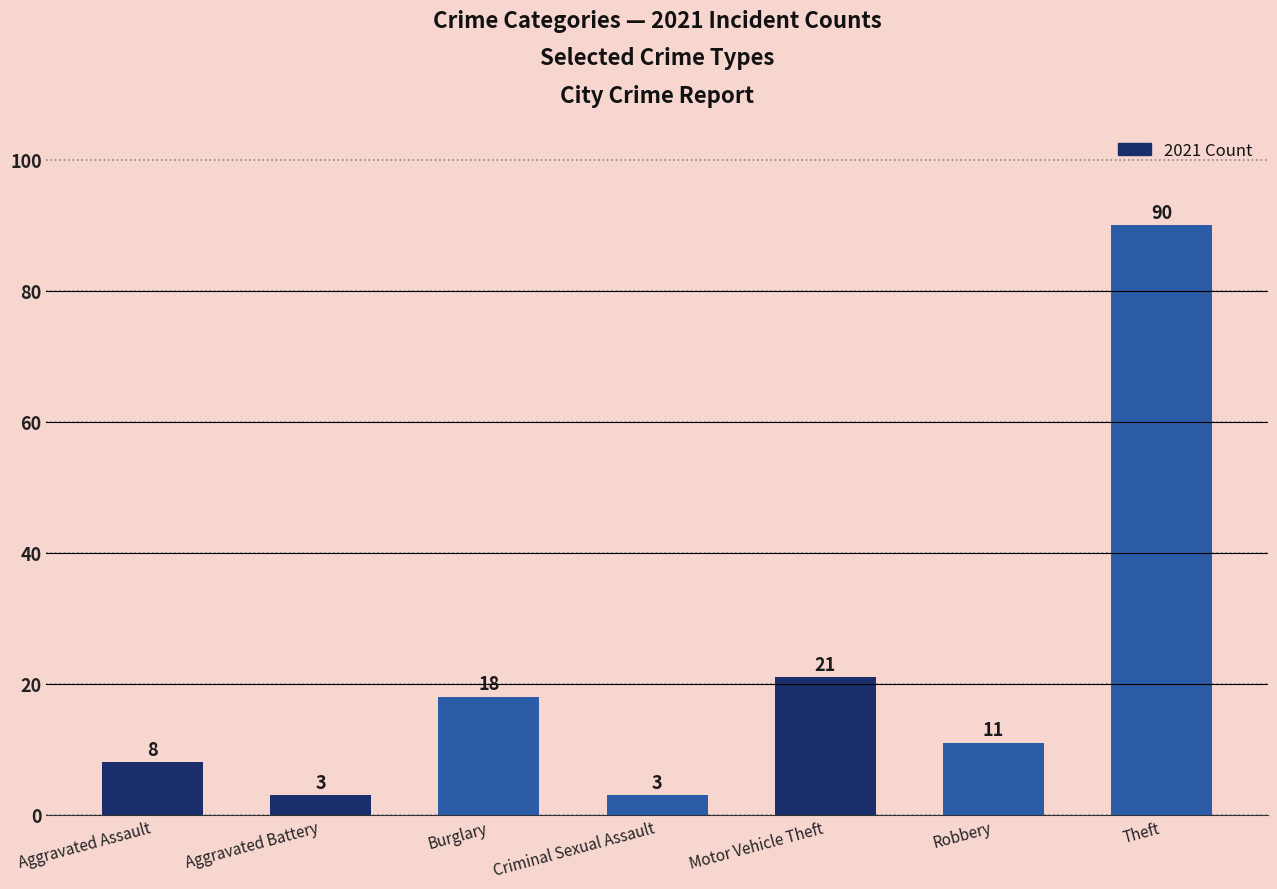

What is the difference between the values at Aggravated Assault and Theft?

82